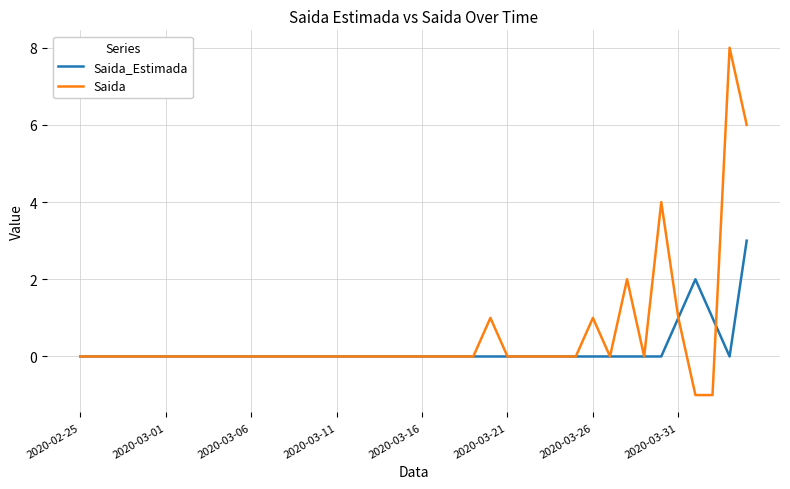

After their last crossing, which series has the higher values: Saida or Saida_Estimada?

Saida